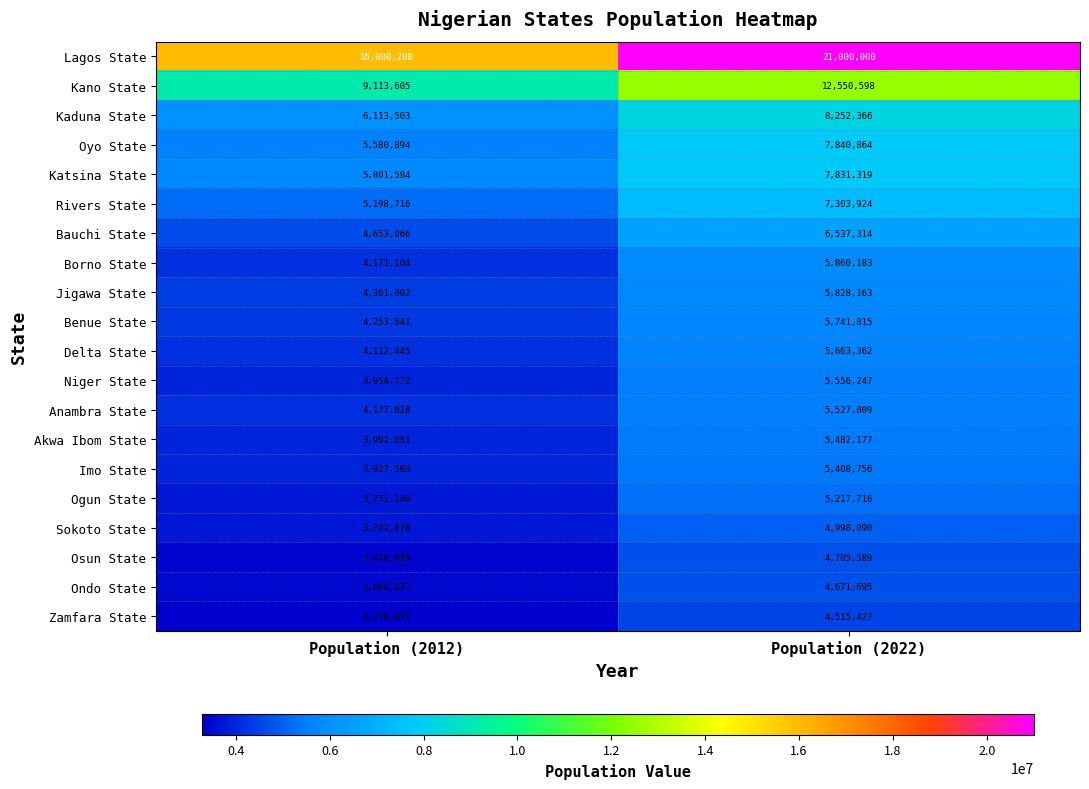

At which category does the chart reach its minimum across all series?

Population (2012)